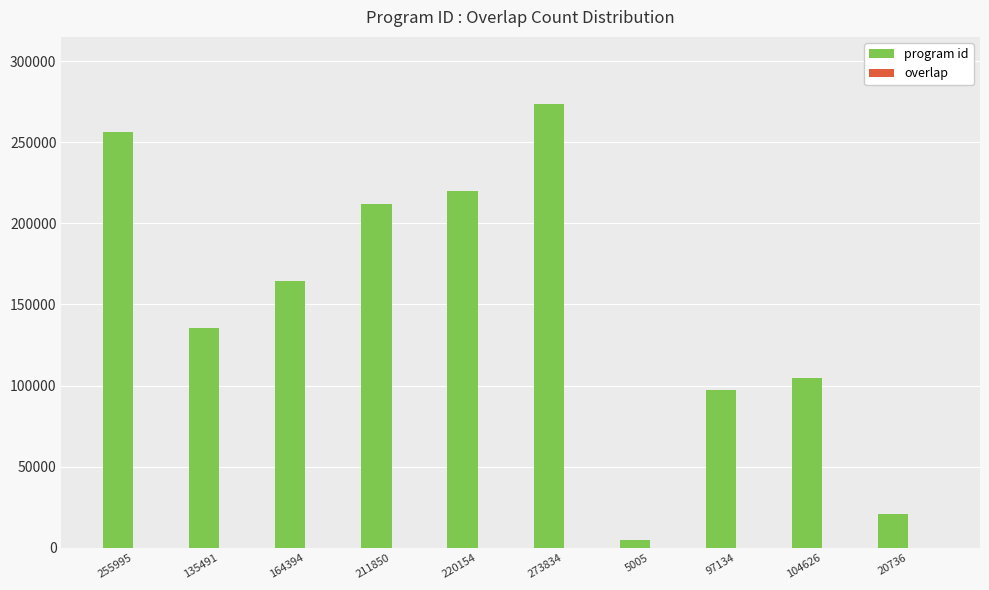

Which label corresponds to the largest value in the chart?

273834